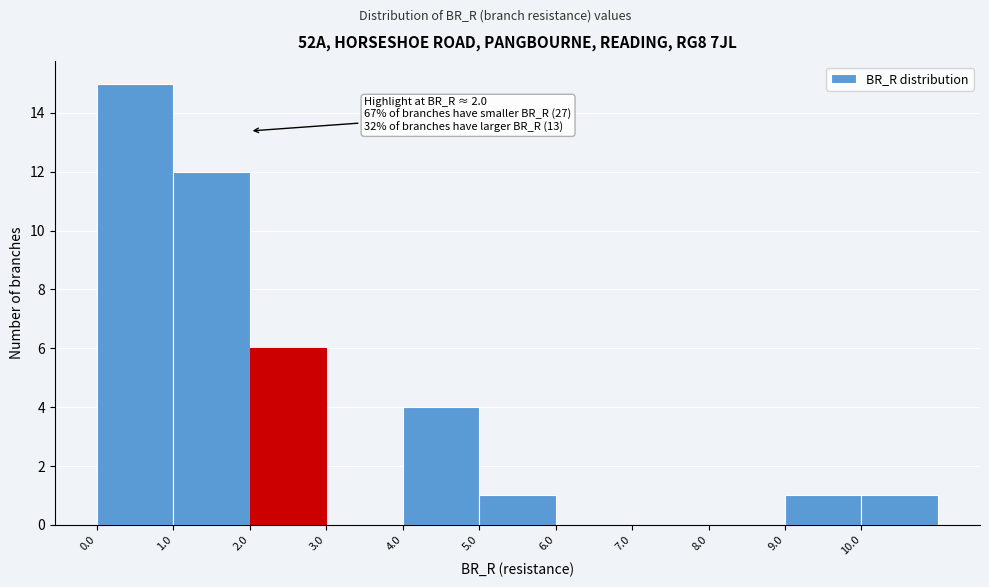

Over which range of the x-axis is the bar tallest?

0 to 1